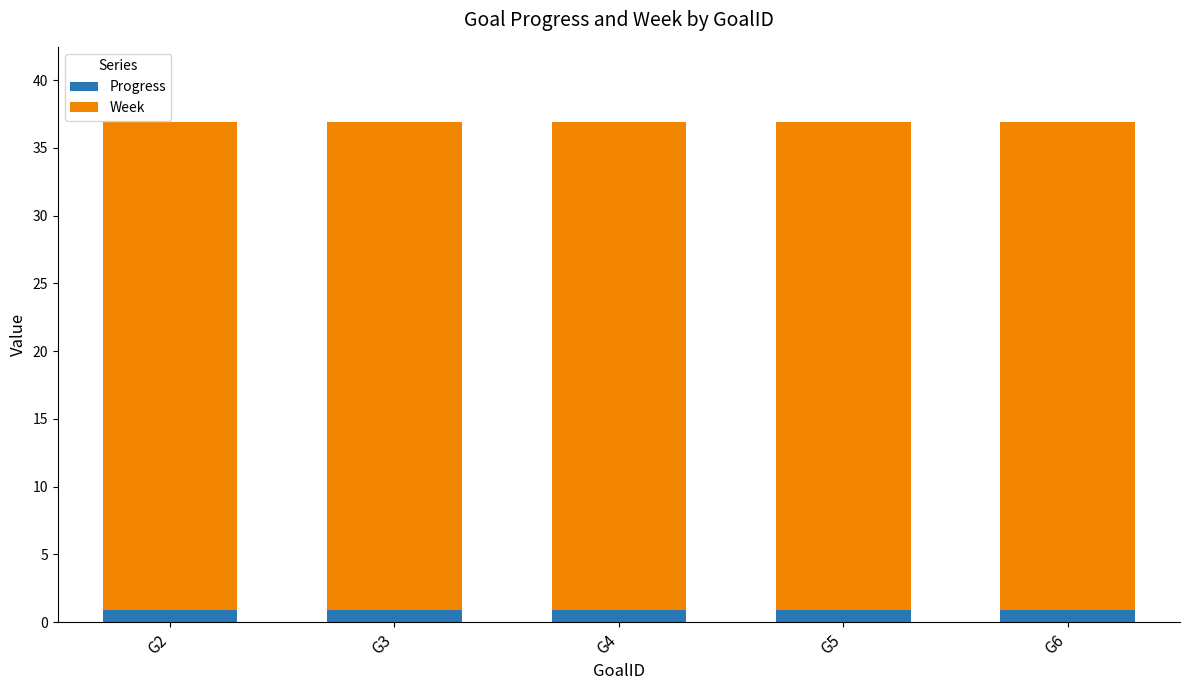

What is the minimum value for Progress?

0.9